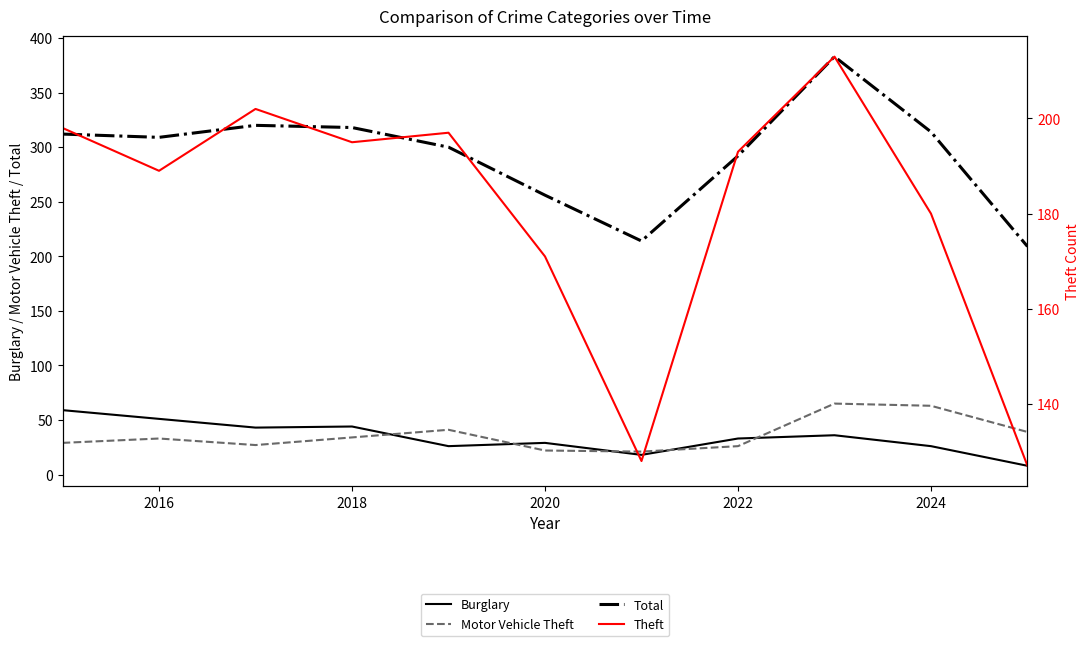

Reading left to right, what are all the values shown in this chart?

Burglary: 59	51	43	44	26	29	18	33	36	26	8
Motor Vehicle Theft: 29	33	27	34	41	22	21	26	65	63	39
Total: 312	309	320	318	300	256	214	292	383	314	209
Theft: 198	189	202	195	197	171	128	193	213	180	127